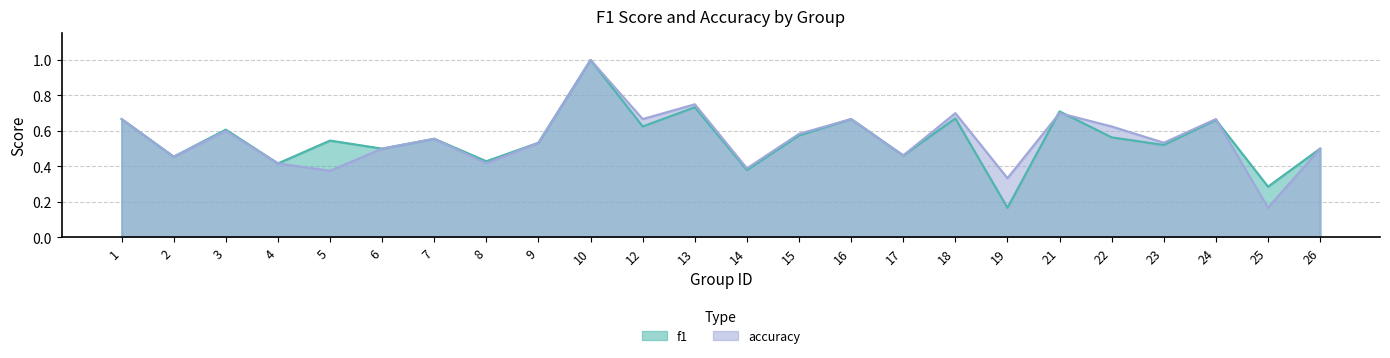

Reading left to right, transcribe all the data shown in this chart.

f1: 0.7	0.5	0.6	0.4	0.5	0.5	0.6	0.4	0.5	1.0	0.6	0.7	0.4	0.6	0.7	0.5	0.7	0.2	0.7	0.6	0.5	0.7	0.3	0.5
accuracy: 0.7	0.5	0.6	0.4	0.4	0.5	0.6	0.4	0.5	1.0	0.7	0.8	0.4	0.6	0.7	0.5	0.7	0.3	0.7	0.6	0.5	0.7	0.2	0.5